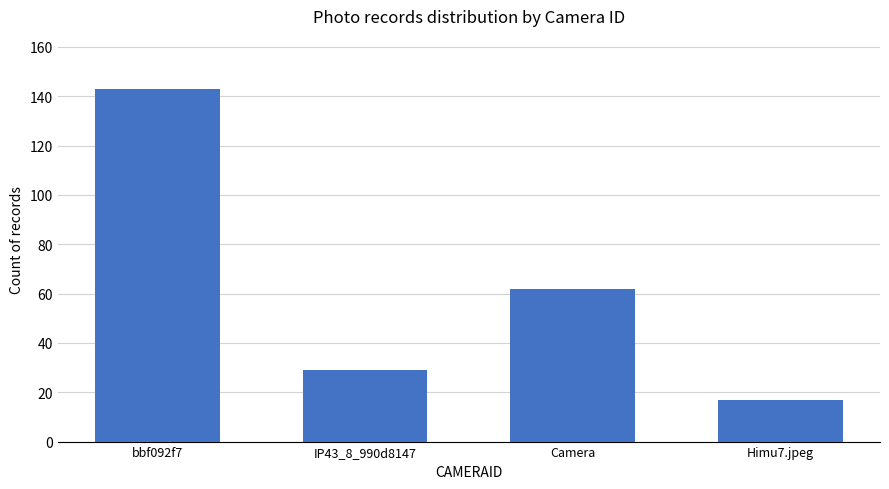

The value at Camera is 62. True or false?

True